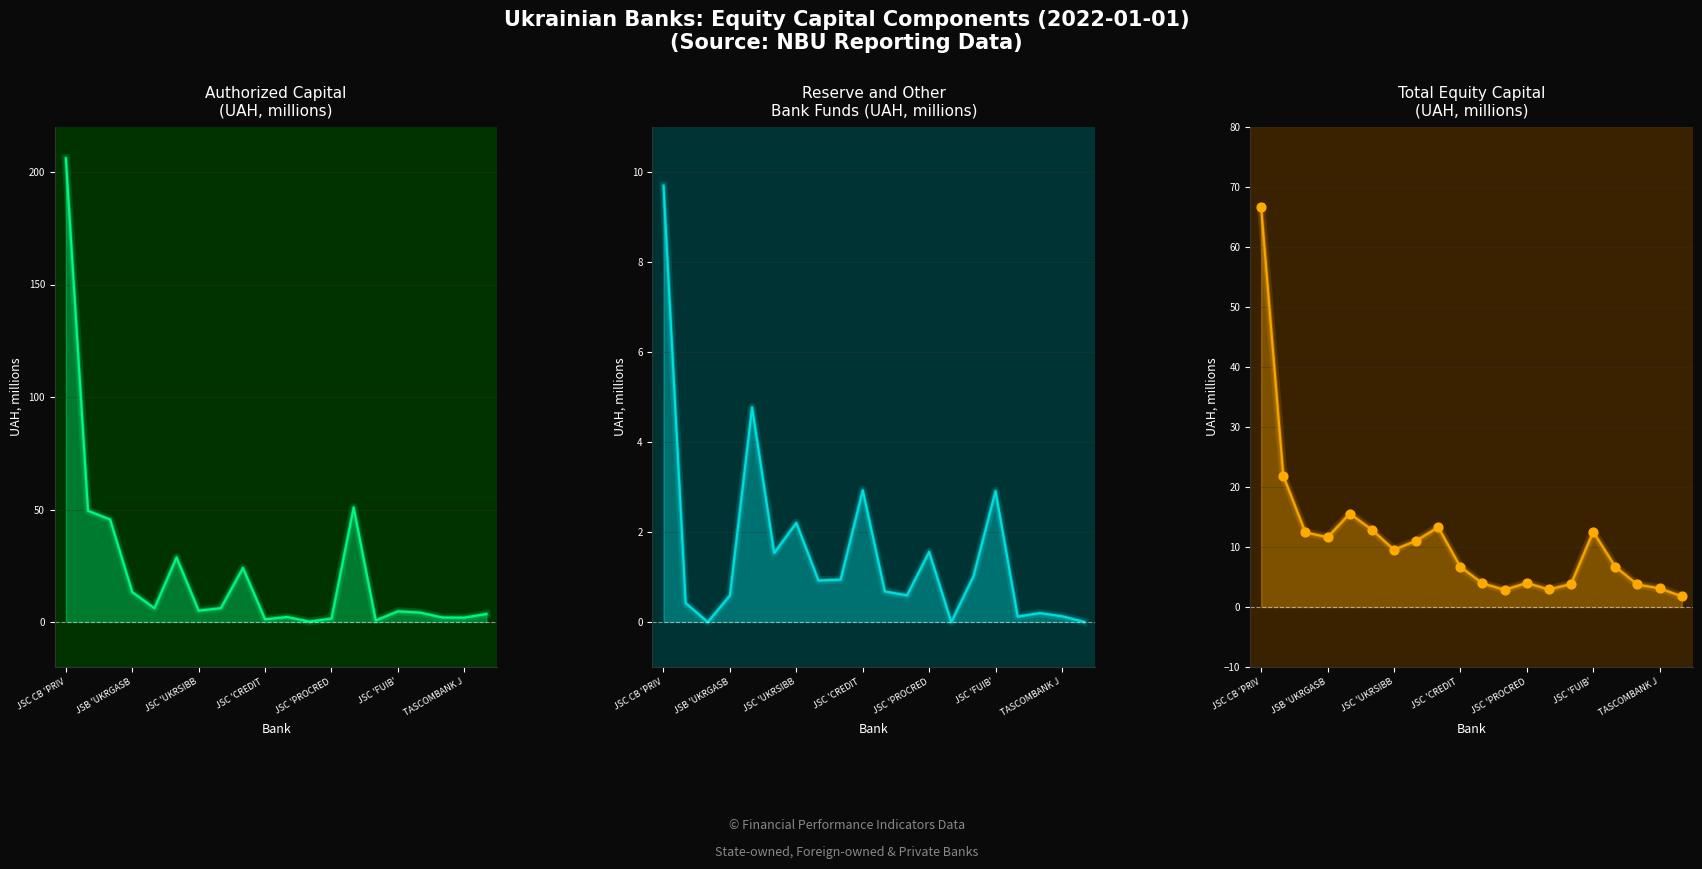

Which series contains the lowest Y value?

Reserve and Other